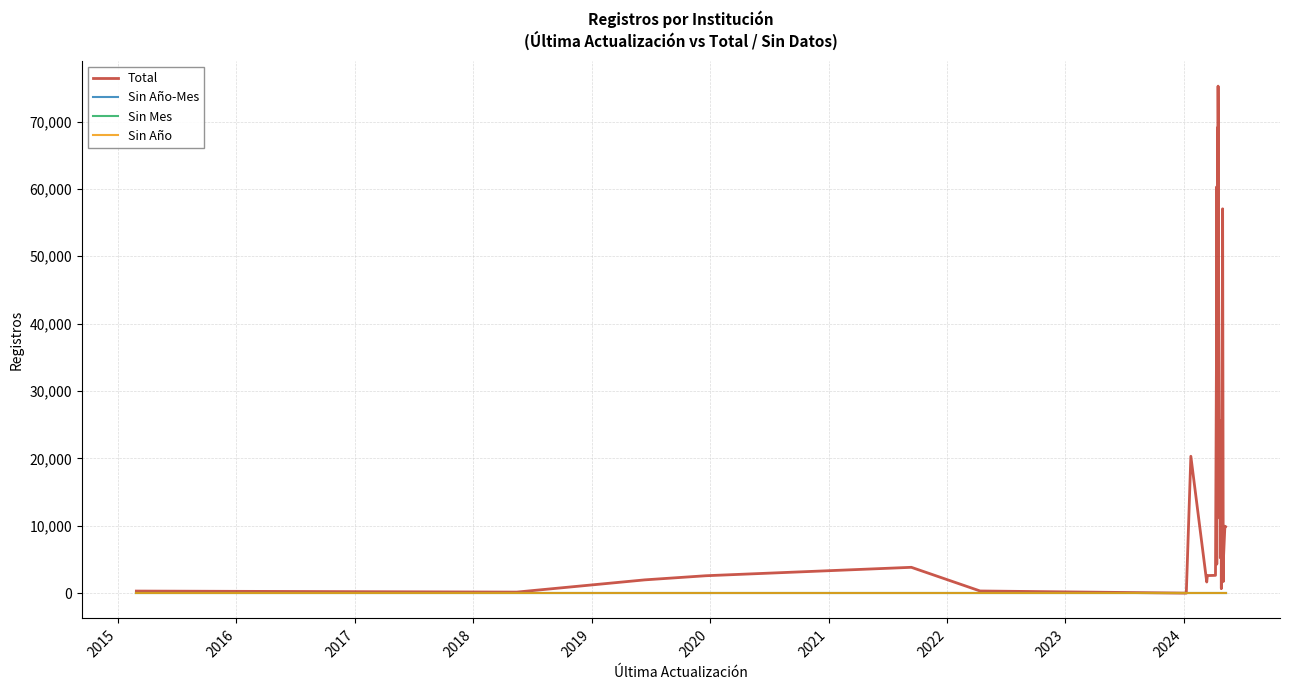

Which series has the largest range (max minus min)?

Total